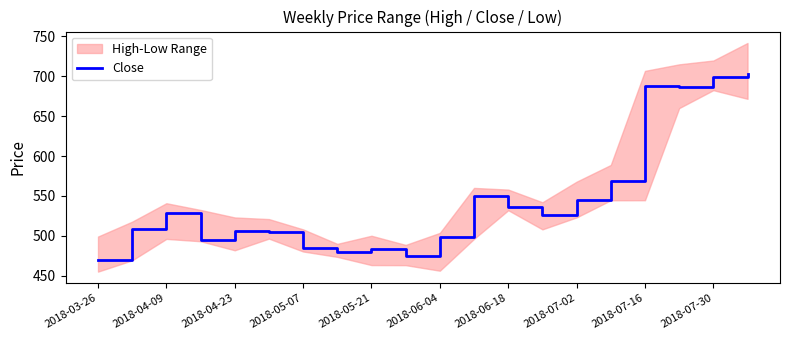

What is the greatest value displayed?

702.7